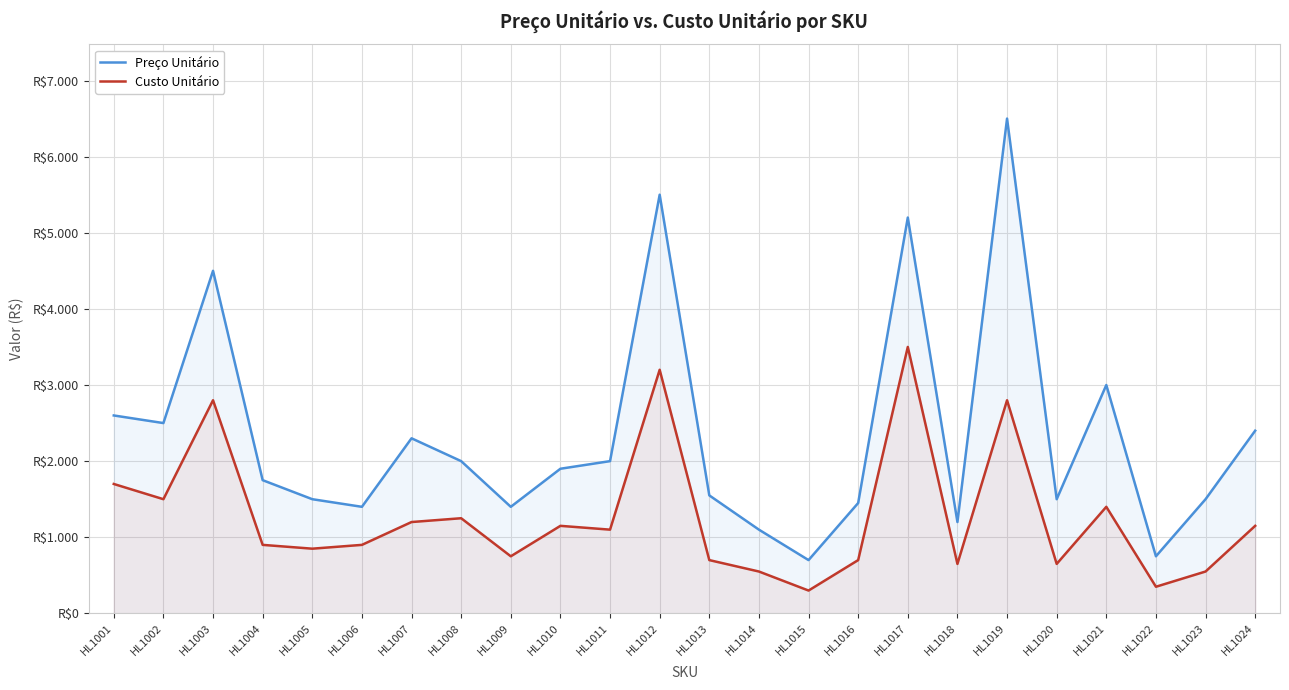

Reading right to left, list all the values displayed in this chart.

Preço Unitário: 2400	1500	750	3000	1500	6500	1200	5200	1450	700	1100	1550	5500	2000	1900	1400	2000	2300	1400	1500	1750	4500	2500	2600
Custo Unitário: 1150	550	350	1400	650	2800	650	3500	700	300	550	700	3200	1100	1150	750	1250	1200	900	850	900	2800	1500	1700